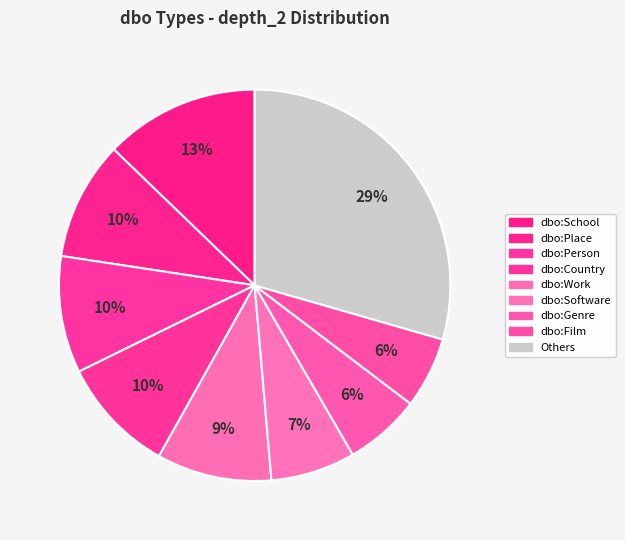

Which category has the biggest portion of the pie?

Others